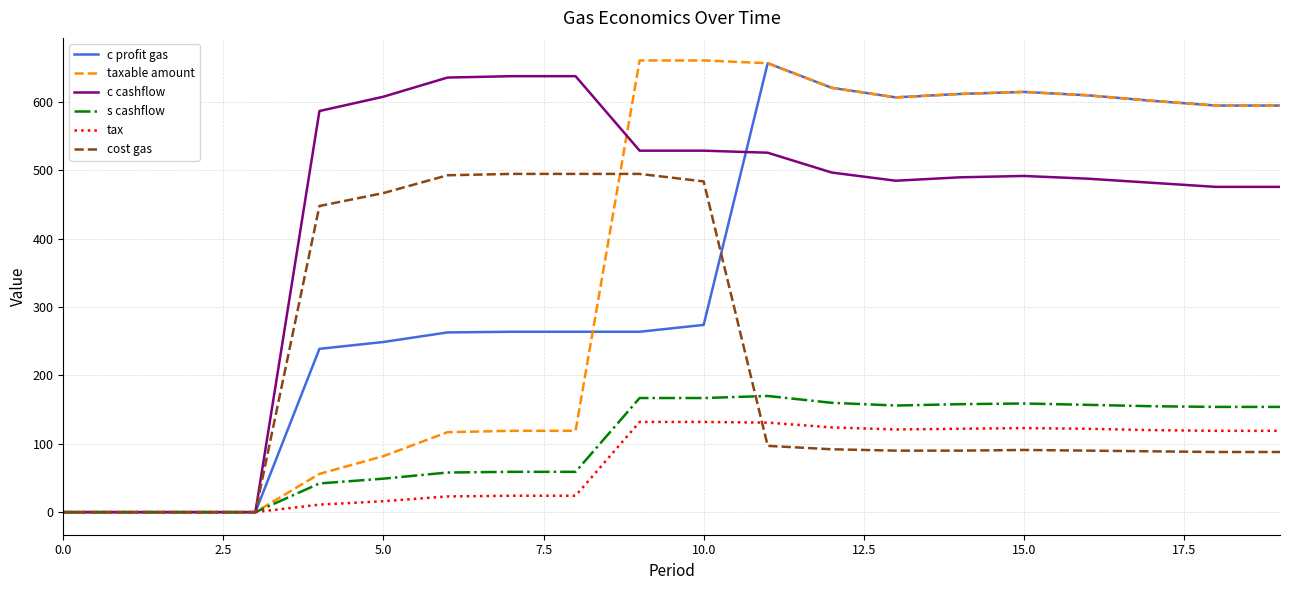

Which series has the largest total across all categories?

c cashflow